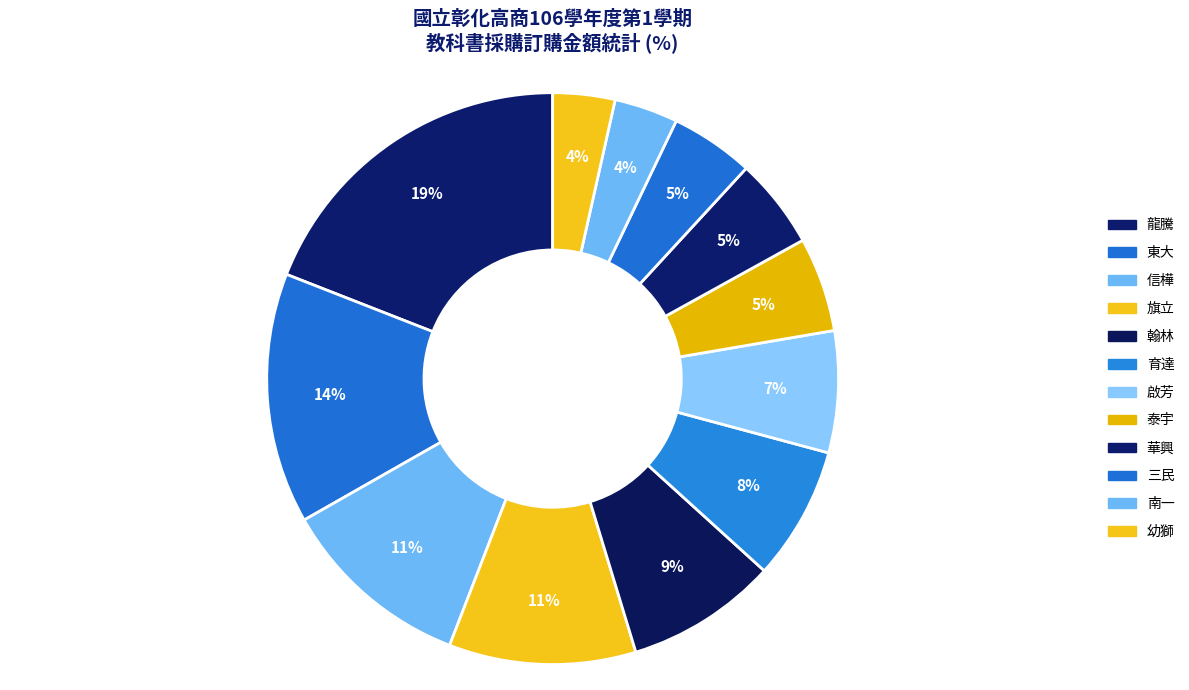

How many segments does this pie chart have?

12